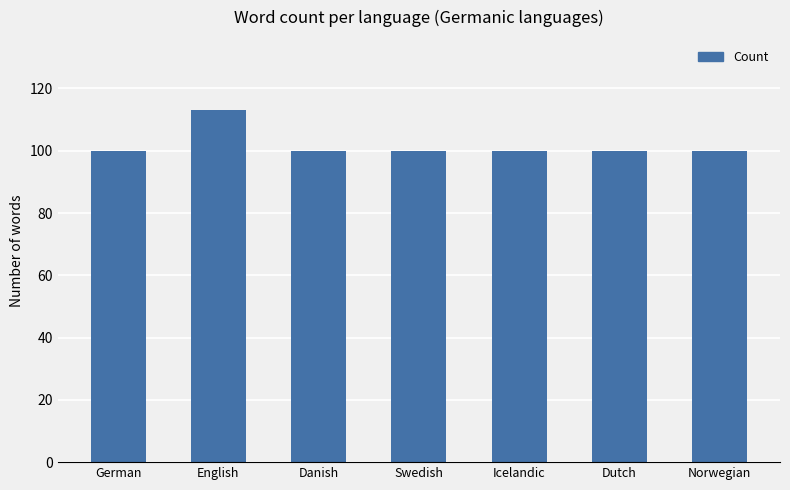

Reading left to right, list all the values displayed in this chart.

German=100	English=113	Danish=100	Swedish=100	Icelandic=100	Dutch=100	Norwegian=100